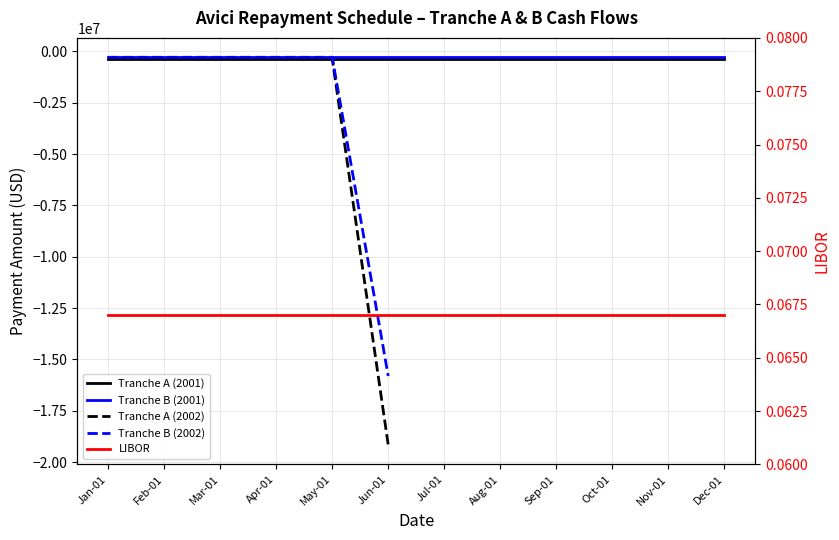

True or false: LIBOR has a value of 0.1 at Mar-01.

True